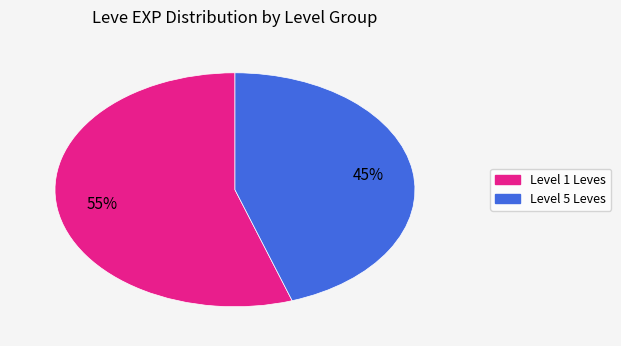

To the nearest percent, what is the average slice percentage?

50%